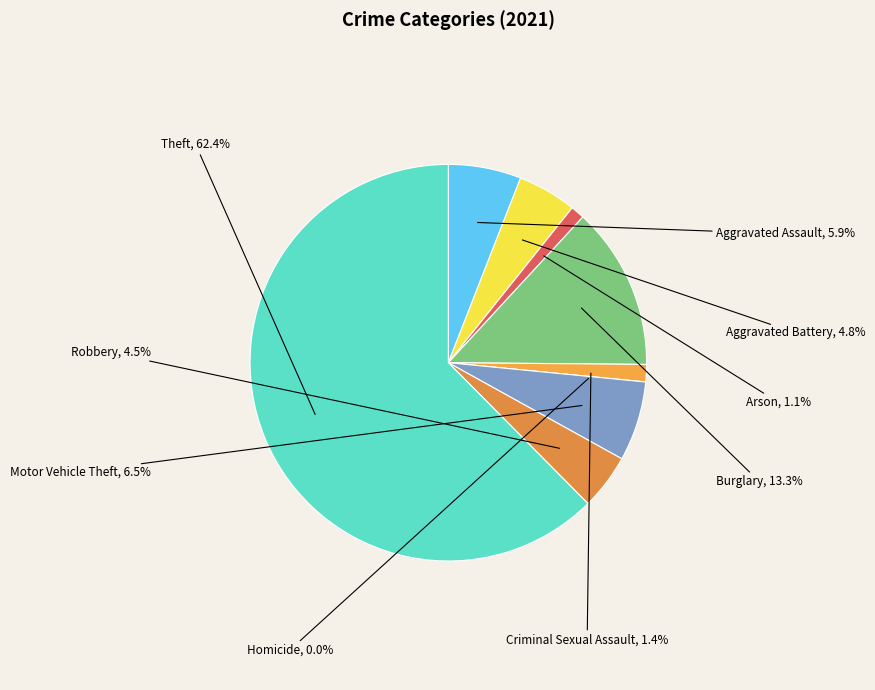

To the nearest percent, what is the difference between the largest and smallest slice percentages?

62%